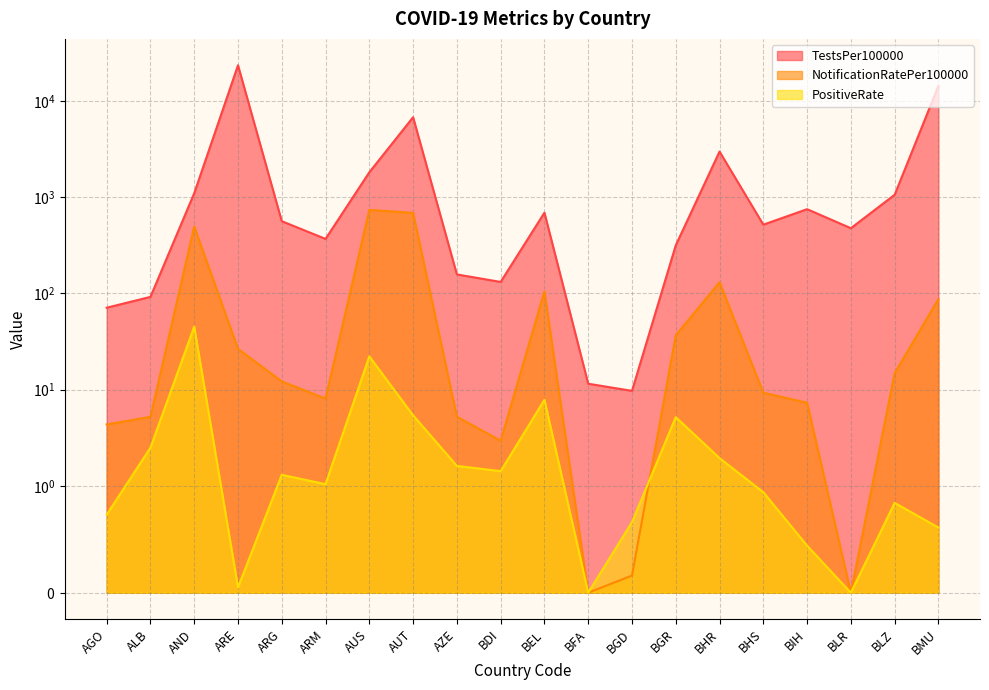

Where does the PositiveRate series first go above 1?

ALB